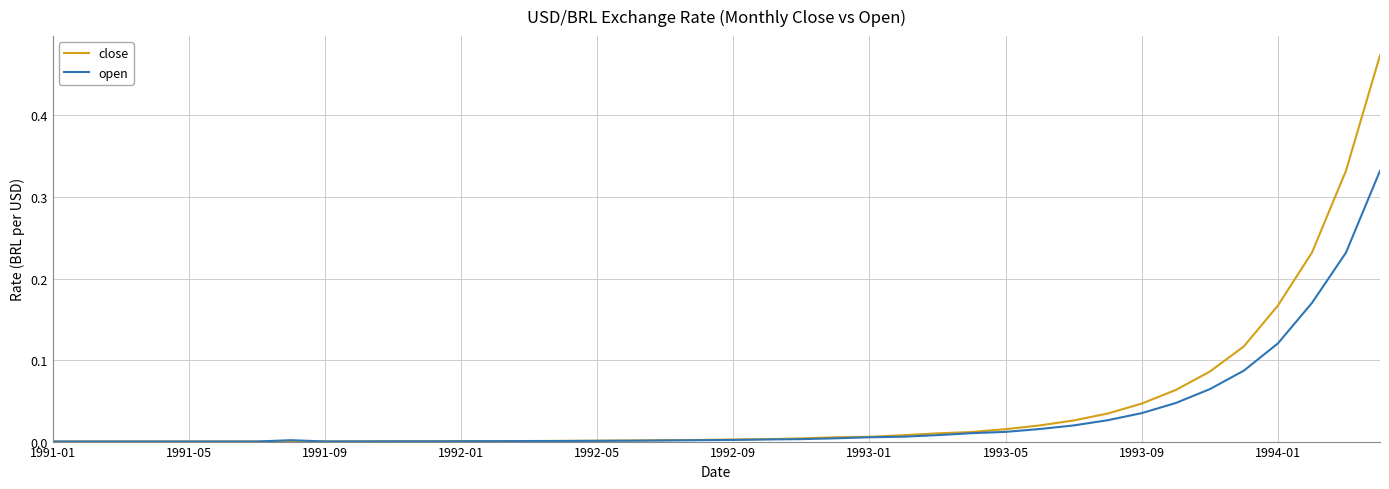

List the series in order of their peak value, lowest first.

open, close